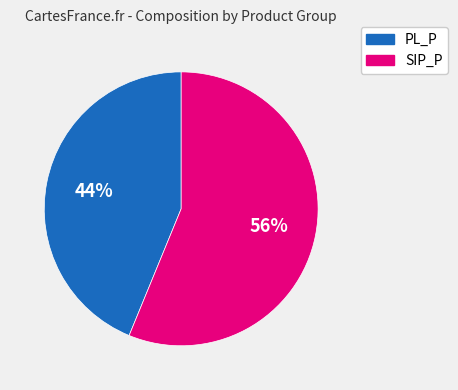

Count the number of slices in the pie.

2